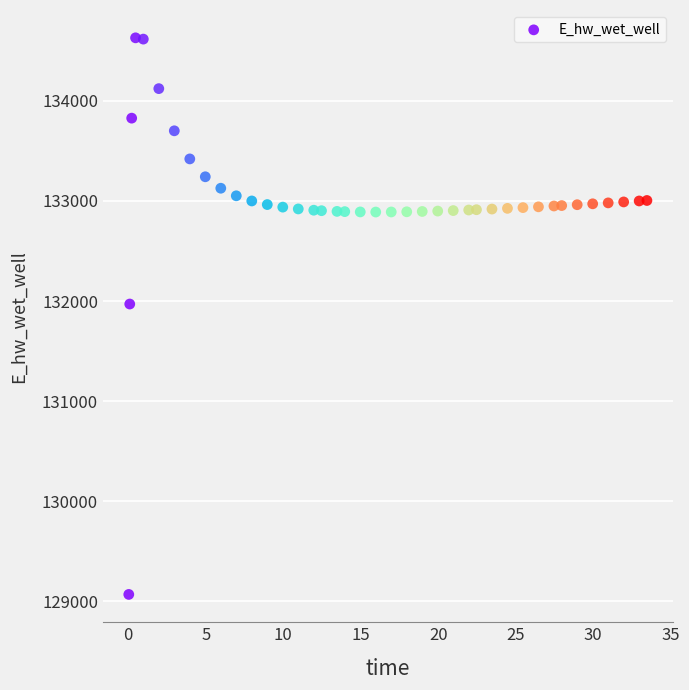

What is the range of Y values (max minus min)?

5557.7